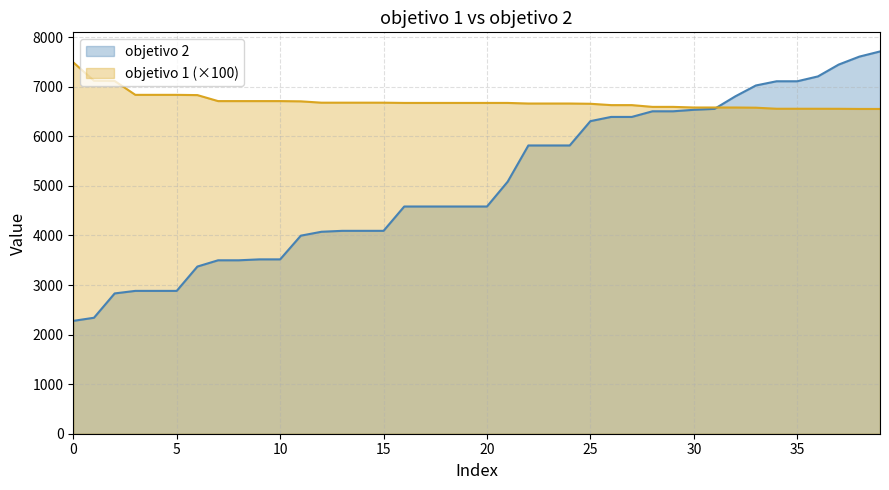

Which series changed the most between 24 and 35?

objetivo 2